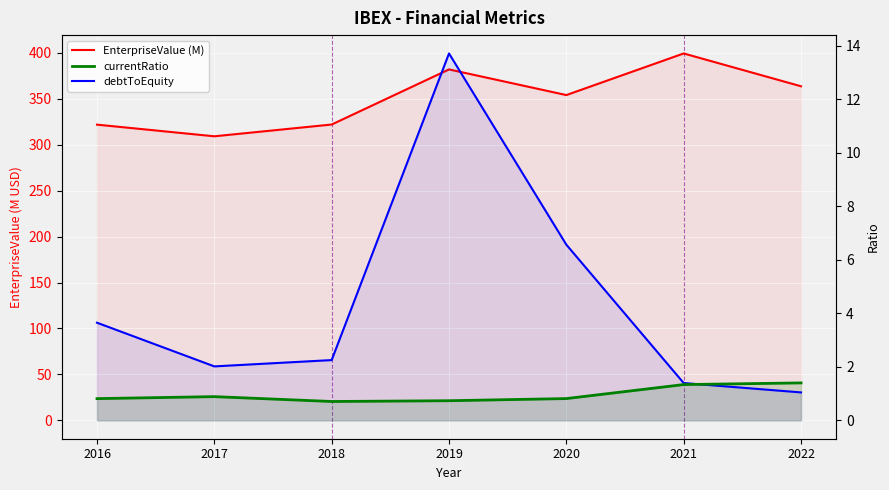

Read the EnterpriseValue (M) value at 2017.

309.1